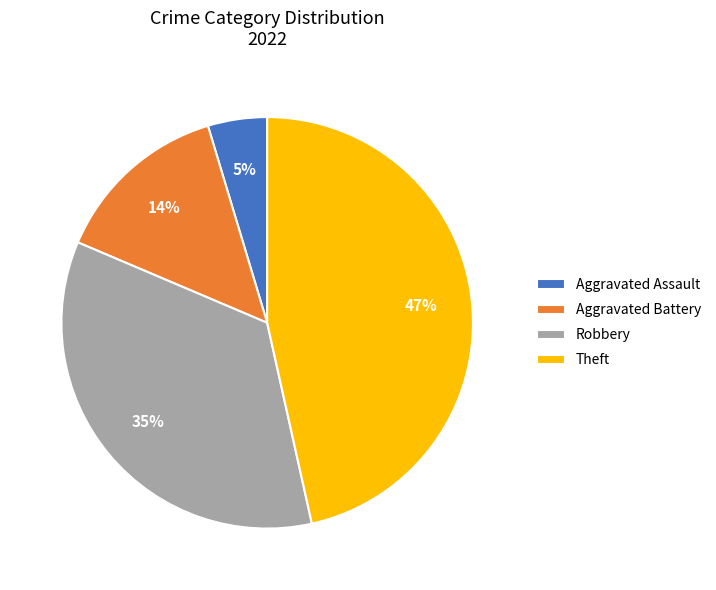

Does Theft account for over 50% of the chart?

No